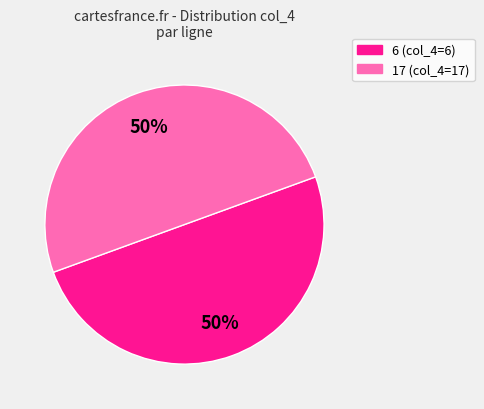

To the nearest percent, what is the average slice percentage?

50%